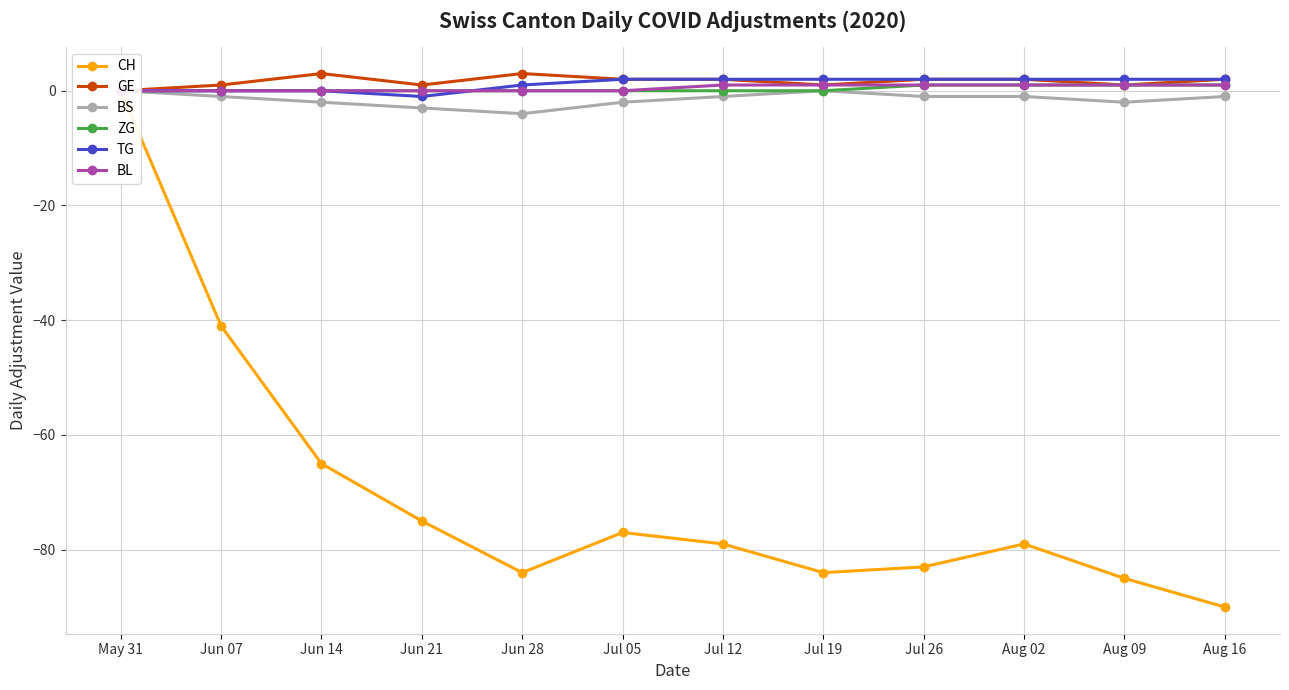

What is the label of the 9th point from the left?

Jul 26